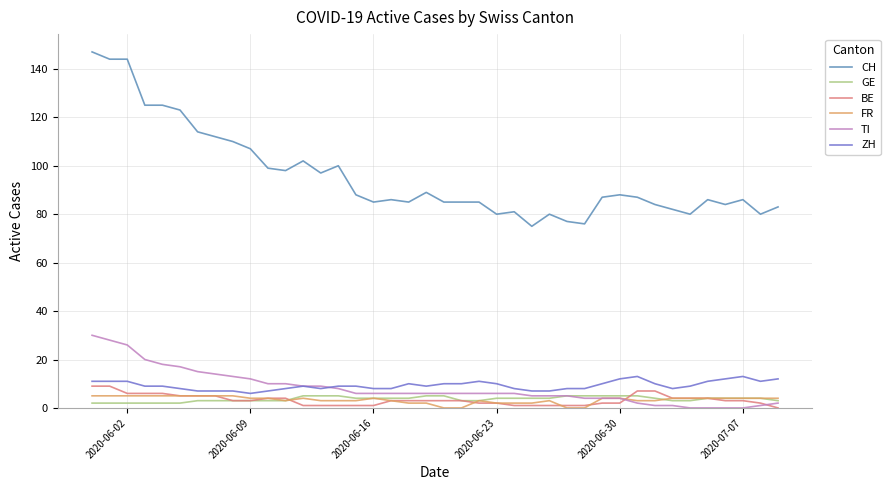

True or false: FR and CH intersect in this chart.

False